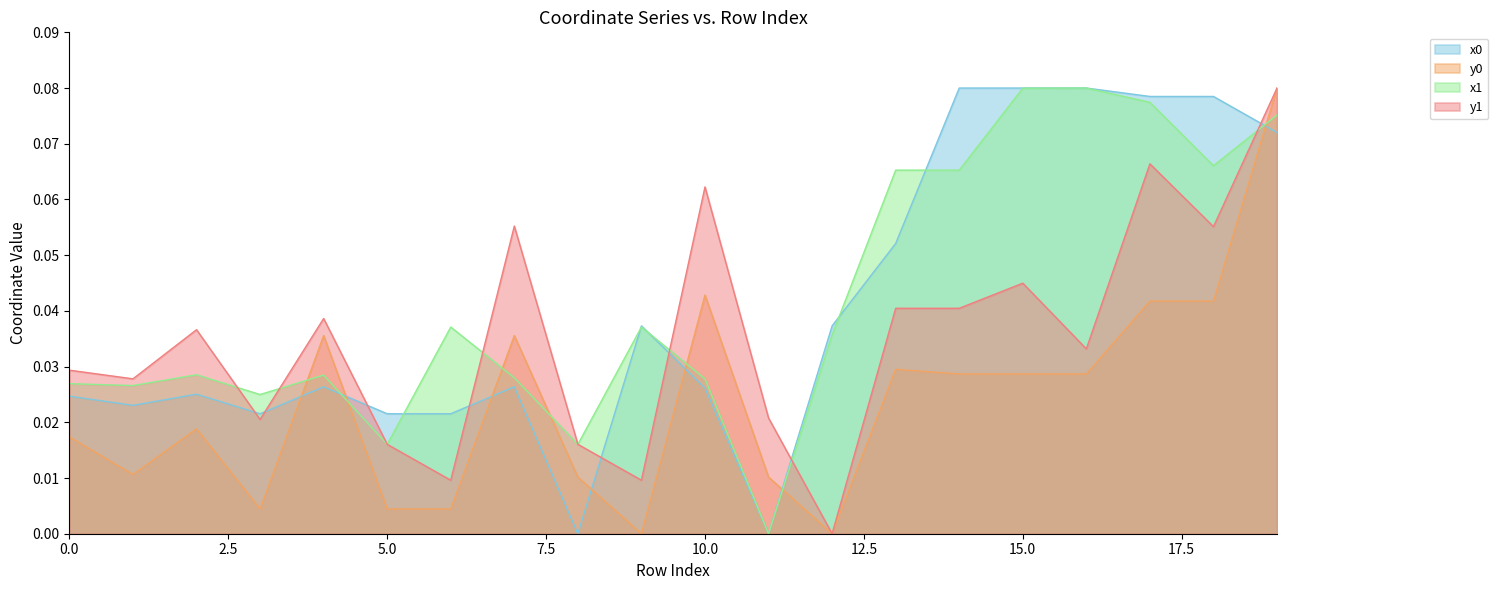

How many categories are shown in the chart?

20